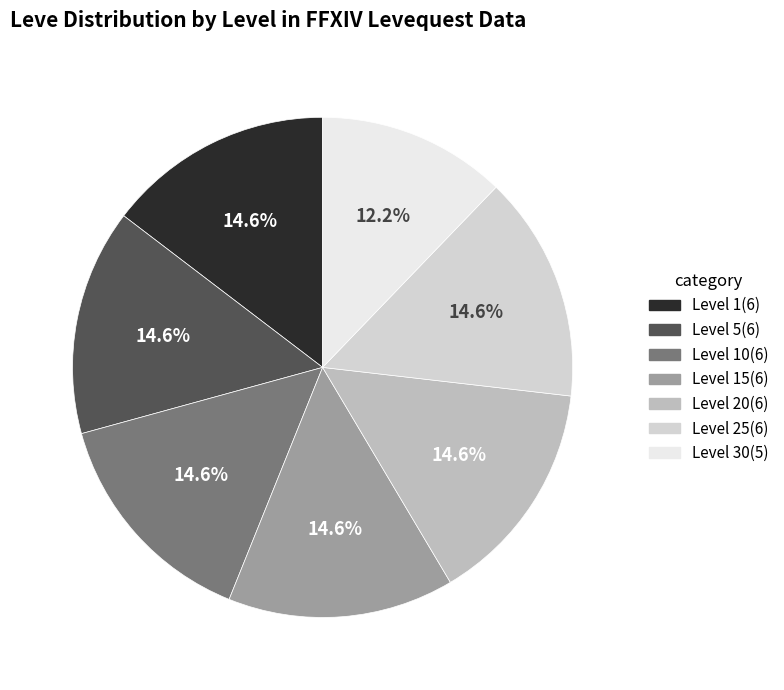

To the nearest percent, what is the difference between the largest and smallest slice percentages?

2%